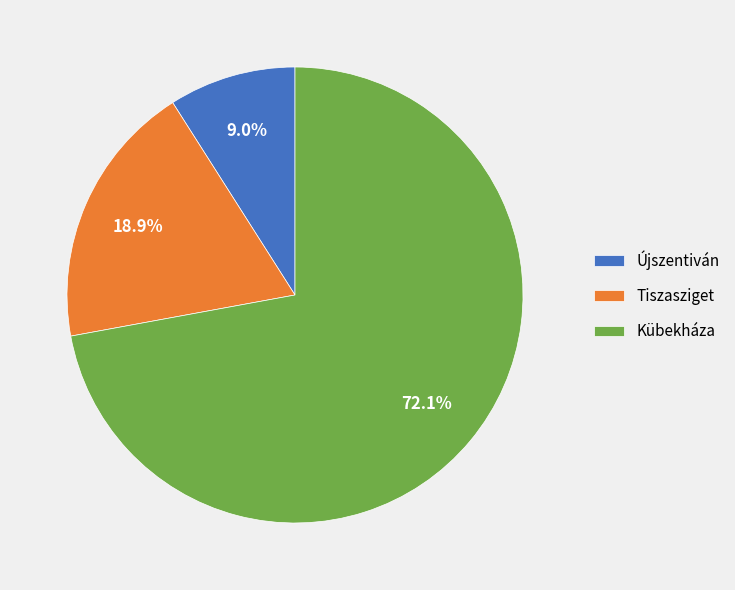

Is there any slice that represents more than half of the pie?

Yes